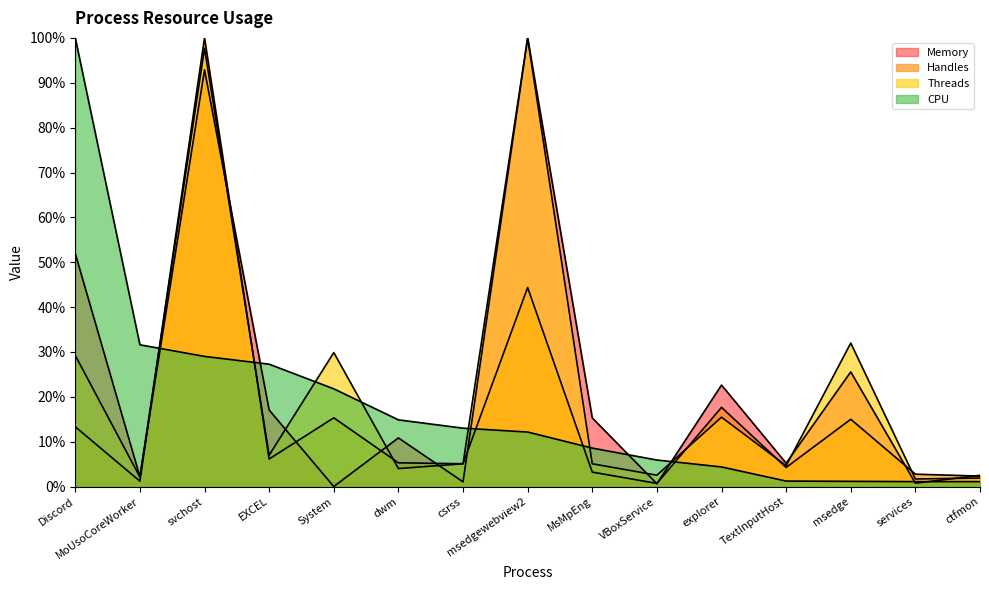

True or false: Memory has a value of 2.5 at ctfmon.

True